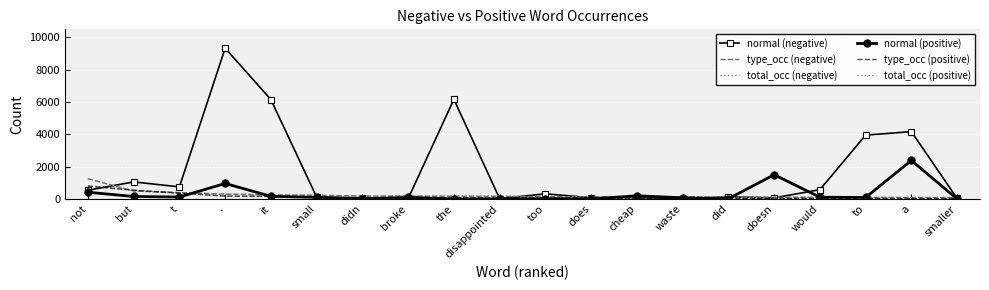

Between but and smaller, which series saw the biggest shift?

normal (negative)